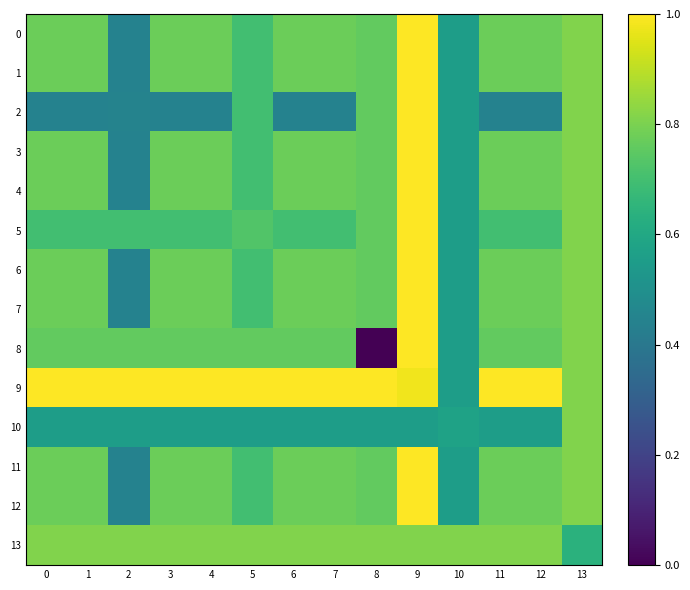

Reading right to left, extract all data points from this chart.

0: 13=0.8	12=0.8	11=0.8	10=0.6	9=1.0	8=0.8	7=0.8	6=0.8	5=0.7	4=0.8	3=0.8	2=0.4	1=0.8	0=0.8
1: 13=0.8	12=0.8	11=0.8	10=0.6	9=1.0	8=0.8	7=0.8	6=0.8	5=0.7	4=0.8	3=0.8	2=0.4	1=0.8	0=0.8
2: 13=0.8	12=0.4	11=0.4	10=0.6	9=1.0	8=0.8	7=0.4	6=0.4	5=0.7	4=0.4	3=0.4	2=0.4	1=0.4	0=0.4
3: 13=0.8	12=0.8	11=0.8	10=0.6	9=1.0	8=0.8	7=0.8	6=0.8	5=0.7	4=0.8	3=0.8	2=0.4	1=0.8	0=0.8
4: 13=0.8	12=0.8	11=0.8	10=0.6	9=1.0	8=0.8	7=0.8	6=0.8	5=0.7	4=0.8	3=0.8	2=0.4	1=0.8	0=0.8
5: 13=0.8	12=0.7	11=0.7	10=0.6	9=1.0	8=0.8	7=0.7	6=0.7	5=0.7	4=0.7	3=0.7	2=0.7	1=0.7	0=0.7
6: 13=0.8	12=0.8	11=0.8	10=0.6	9=1.0	8=0.8	7=0.8	6=0.8	5=0.7	4=0.8	3=0.8	2=0.4	1=0.8	0=0.8
7: 13=0.8	12=0.8	11=0.8	10=0.6	9=1.0	8=0.8	7=0.8	6=0.8	5=0.7	4=0.8	3=0.8	2=0.4	1=0.8	0=0.8
8: 13=0.8	12=0.8	11=0.8	10=0.6	9=1.0	8=0.0	7=0.8	6=0.8	5=0.8	4=0.8	3=0.8	2=0.8	1=0.8	0=0.8
9: 13=0.8	12=1.0	11=1.0	10=0.6	9=1.0	8=1.0	7=1.0	6=1.0	5=1.0	4=1.0	3=1.0	2=1.0	1=1.0	0=1.0
10: 13=0.8	12=0.6	11=0.6	10=0.6	9=0.6	8=0.6	7=0.6	6=0.6	5=0.6	4=0.6	3=0.6	2=0.6	1=0.6	0=0.6
11: 13=0.8	12=0.8	11=0.8	10=0.6	9=1.0	8=0.8	7=0.8	6=0.8	5=0.7	4=0.8	3=0.8	2=0.4	1=0.8	0=0.8
12: 13=0.8	12=0.8	11=0.8	10=0.6	9=1.0	8=0.8	7=0.8	6=0.8	5=0.7	4=0.8	3=0.8	2=0.4	1=0.8	0=0.8
13: 13=0.6	12=0.8	11=0.8	10=0.8	9=0.8	8=0.8	7=0.8	6=0.8	5=0.8	4=0.8	3=0.8	2=0.8	1=0.8	0=0.8